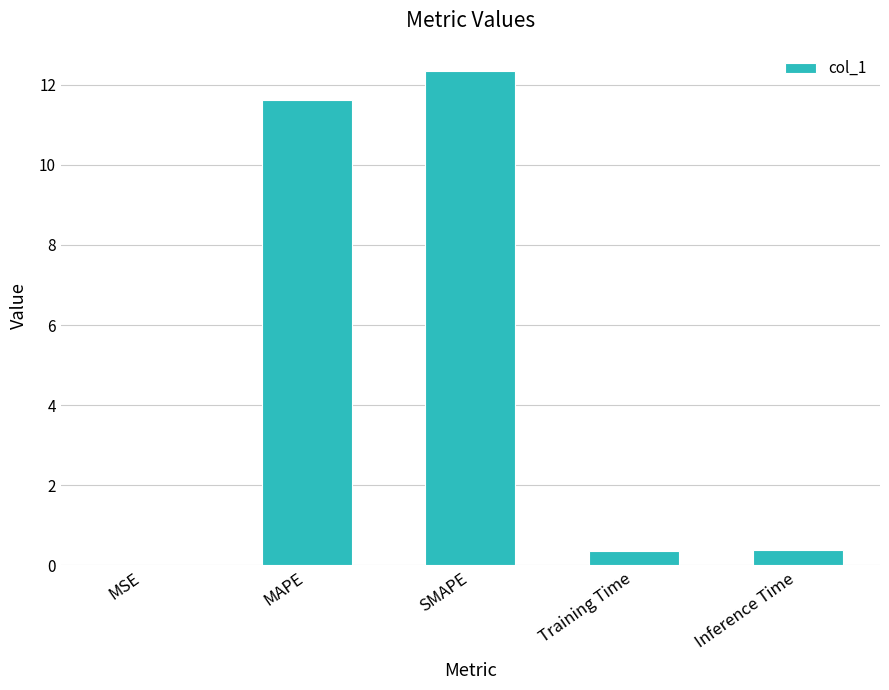

What value does the data have at MAPE?

11.6